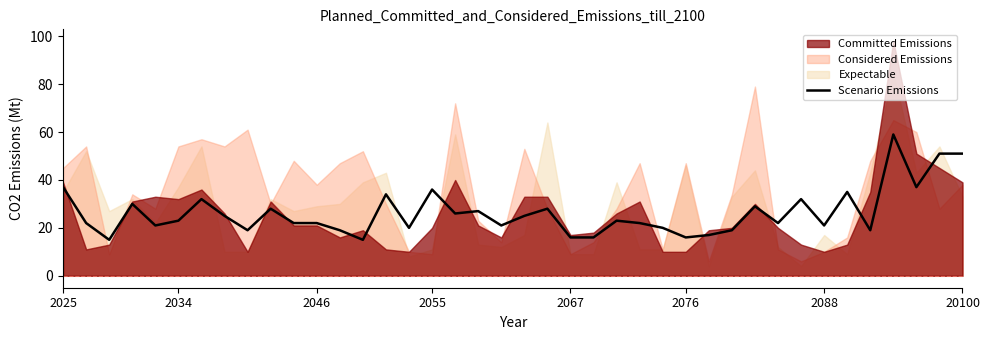

How many data points does each series have?

40